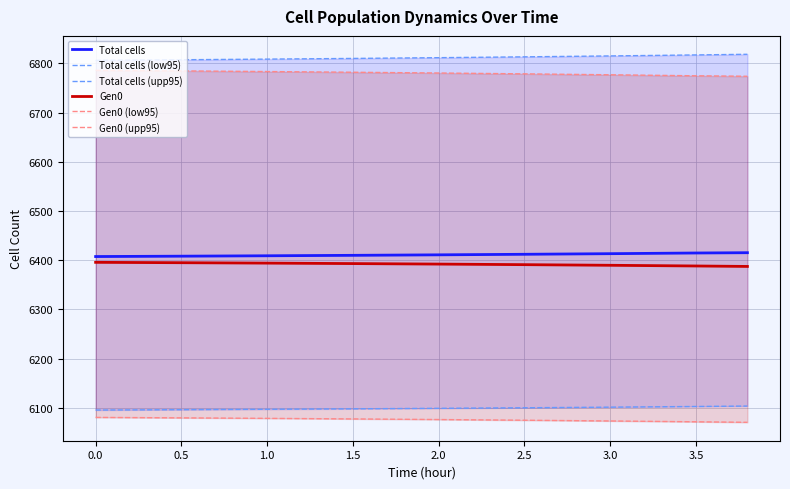

The value of Gen0 at 3.0 is 10628.6. True or false?

False